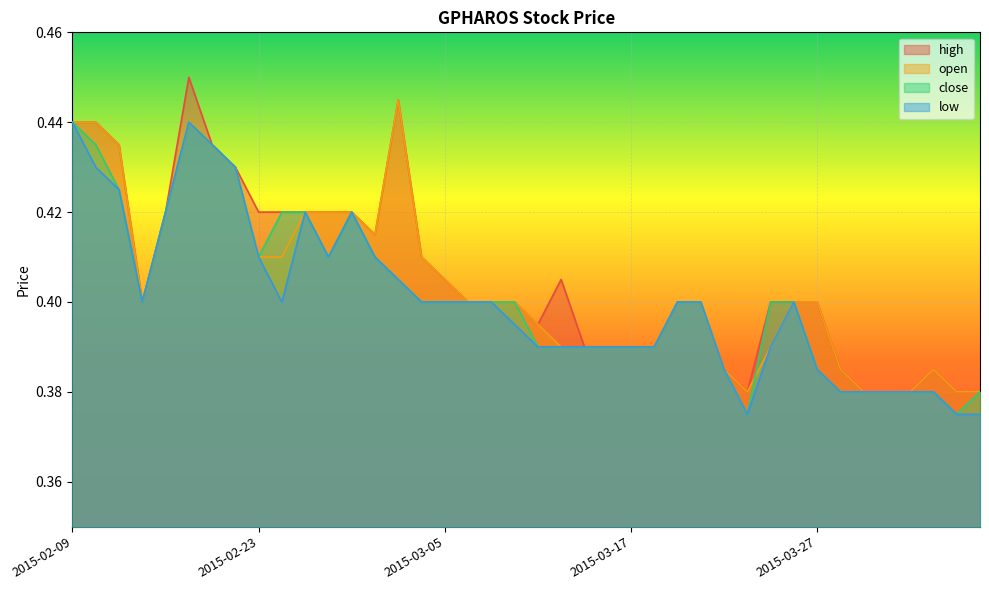

The high series shows 0.4 at 2015-04-02. True or false?

True